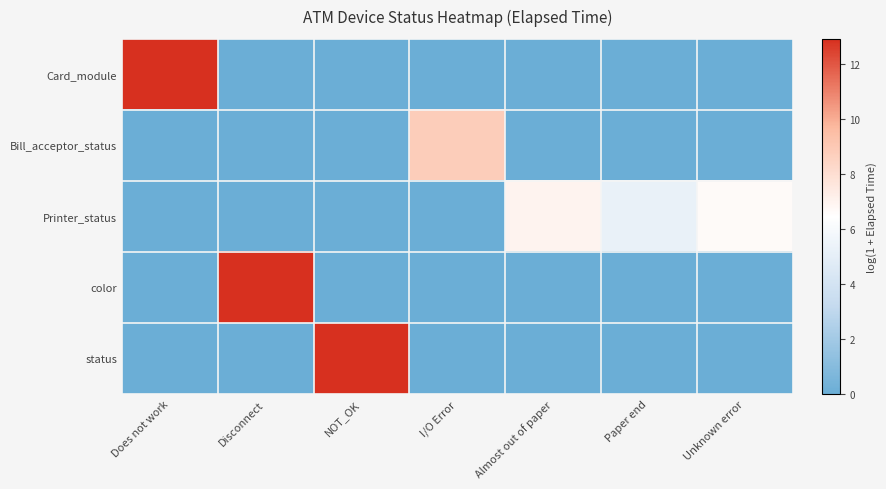

Which has a higher value, Does not work or Almost out of paper?

Does not work